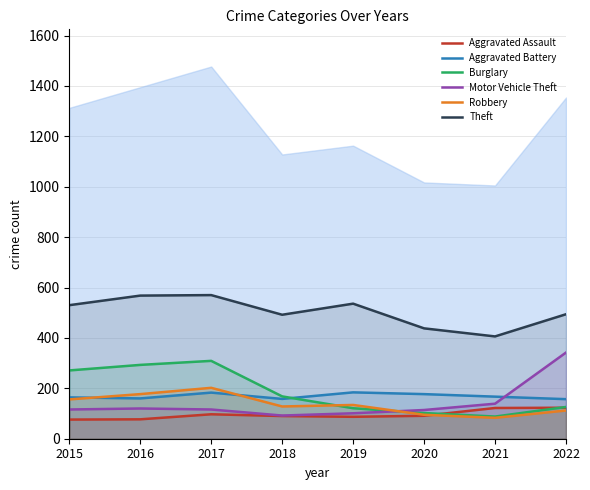

What is the sum of all Theft values?

4034